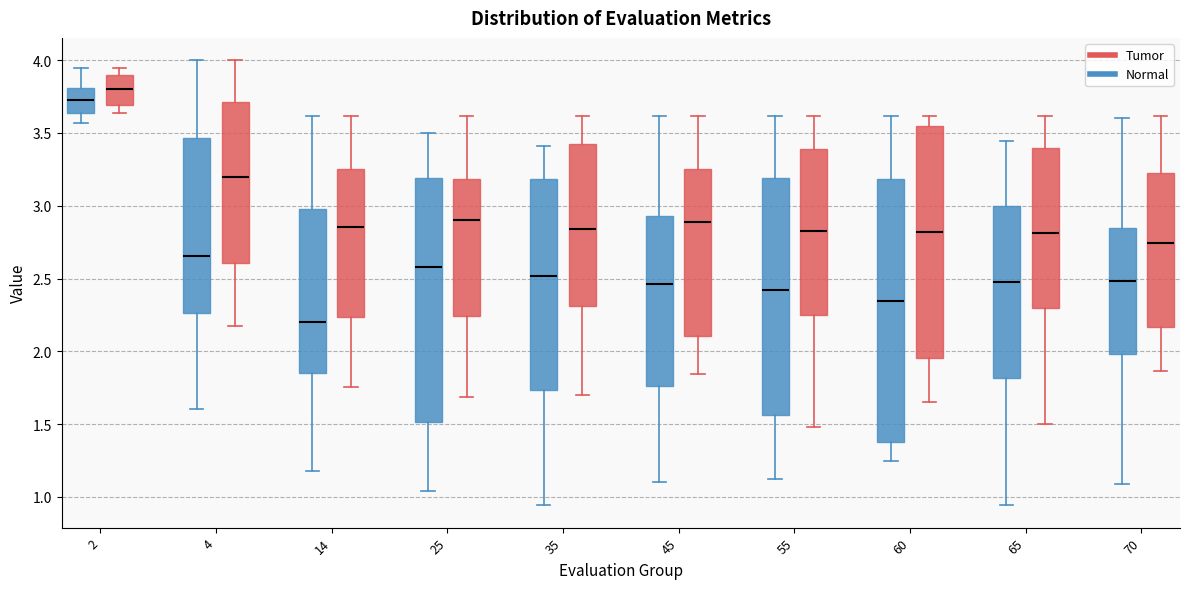

Reading left to right, transcribe this box plot: for each box, give where its median line is, the range the box spans, and where its two whiskers end, as read against the y-axis. The values are not printed on the chart, so give them approximately, as read against the axis.

2 (Normal): median 3.70, box 3.65 to 3.80, whiskers 3.55 to 3.95
2 (Tumor): median 3.80, box 3.70 to 3.90, whiskers 3.65 to 3.95
4 (Normal): median 2.65, box 2.25 to 3.45, whiskers 1.60 to 4.00
4 (Tumor): median 3.20, box 2.60 to 3.70, whiskers 2.15 to 4.00
14 (Normal): median 2.20, box 1.85 to 3.00, whiskers 1.20 to 3.60
14 (Tumor): median 2.85, box 2.25 to 3.25, whiskers 1.75 to 3.60
25 (Normal): median 2.60, box 1.50 to 3.20, whiskers 1.05 to 3.50
25 (Tumor): median 2.90, box 2.25 to 3.20, whiskers 1.70 to 3.60
35 (Normal): median 2.50, box 1.75 to 3.20, whiskers 0.95 to 3.40
35 (Tumor): median 2.85, box 2.30 to 3.45, whiskers 1.70 to 3.60
45 (Normal): median 2.45, box 1.75 to 2.95, whiskers 1.10 to 3.60
45 (Tumor): median 2.90, box 2.10 to 3.25, whiskers 1.85 to 3.60
55 (Normal): median 2.40, box 1.55 to 3.20, whiskers 1.15 to 3.60
55 (Tumor): median 2.85, box 2.25 to 3.40, whiskers 1.50 to 3.60
60 (Normal): median 2.35, box 1.35 to 3.20, whiskers 1.25 to 3.60
60 (Tumor): median 2.80, box 1.95 to 3.55, whiskers 1.65 to 3.60
65 (Normal): median 2.45, box 1.80 to 3.00, whiskers 0.95 to 3.45
65 (Tumor): median 2.80, box 2.30 to 3.40, whiskers 1.50 to 3.60
70 (Normal): median 2.50, box 2.00 to 2.85, whiskers 1.10 to 3.60
70 (Tumor): median 2.75, box 2.15 to 3.20, whiskers 1.85 to 3.60